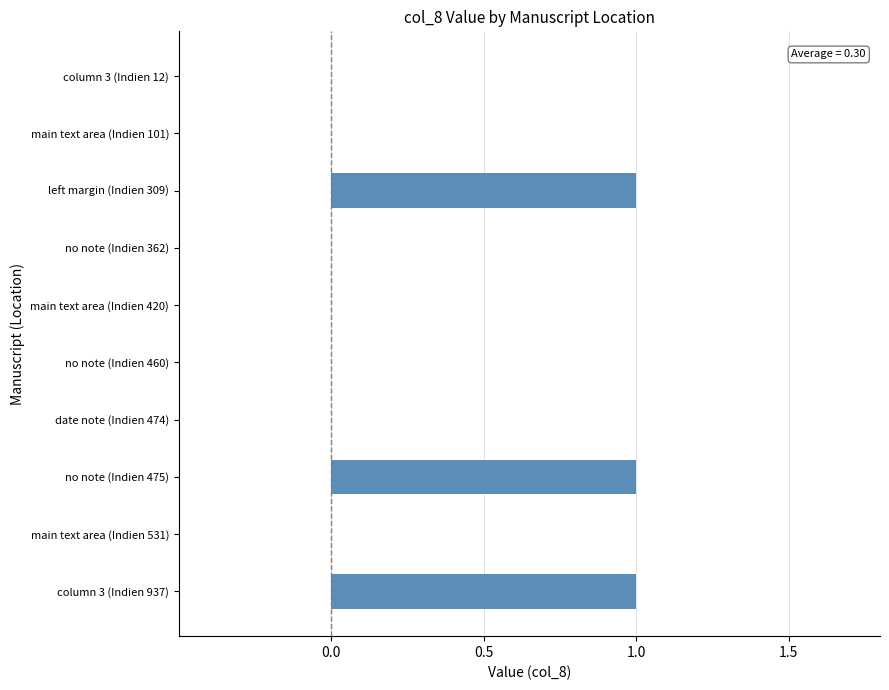

What is the sum of all values?

3